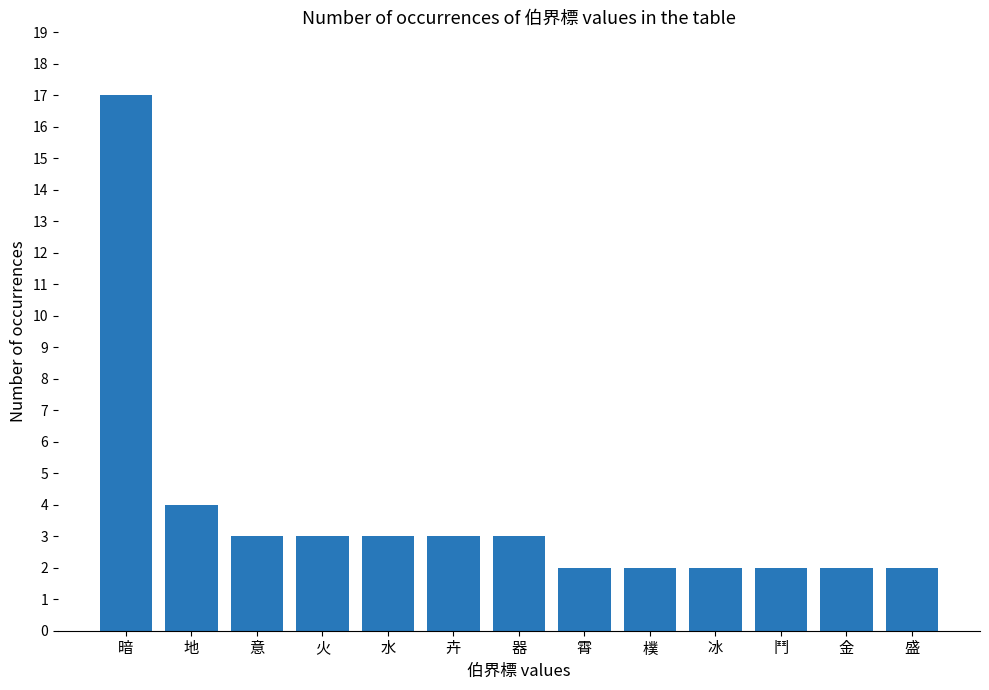

Reading left to right, extract all data points from this chart.

17	4	3	3	3	3	3	2	2	2	2	2	2